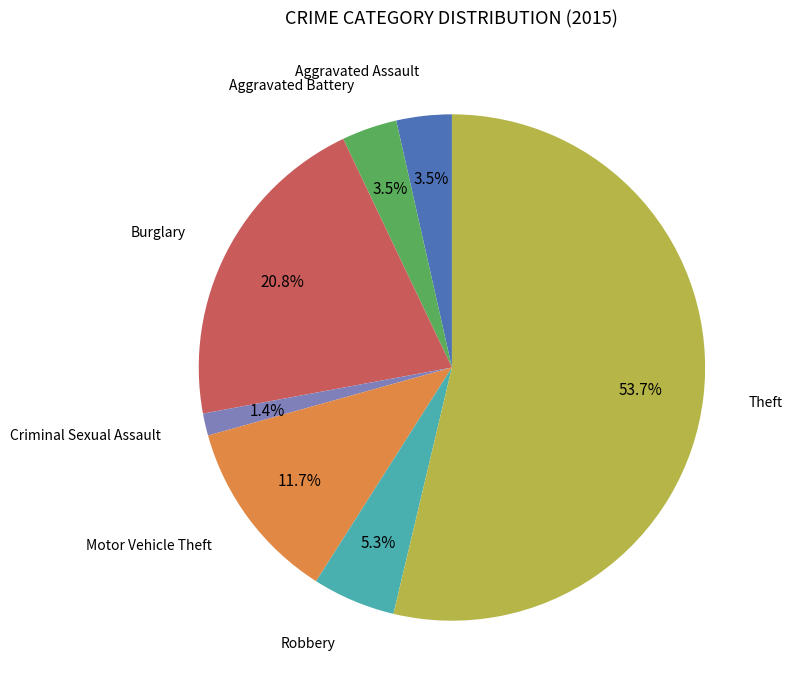

Is there any slice that represents more than half of the pie?

Yes